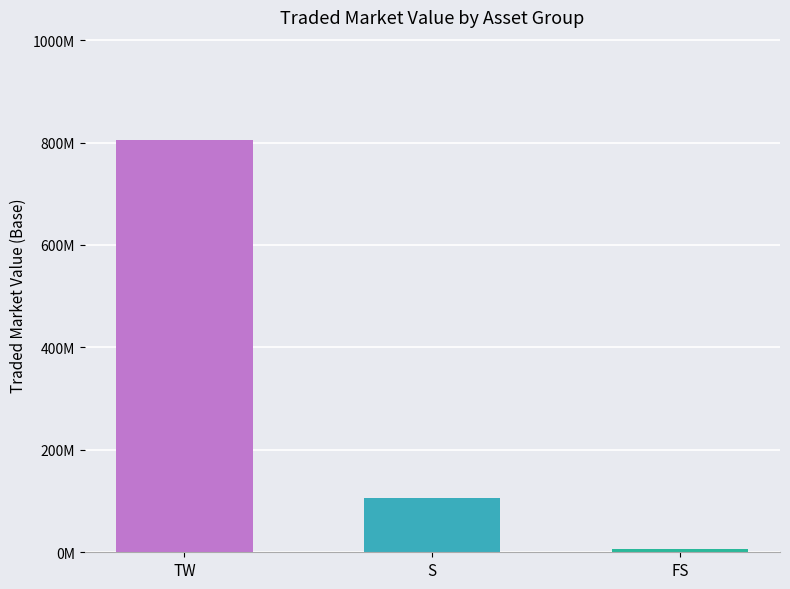

Is it true that the value at FS is 1907730.2?

False